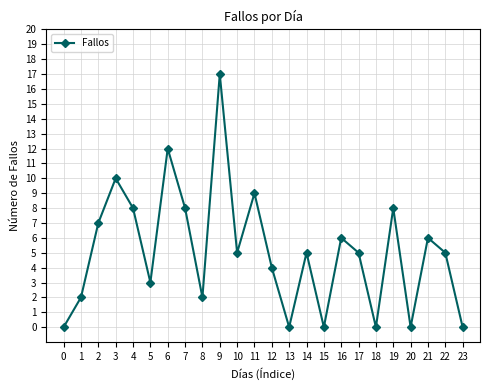

What is the change in value from 5 to 17?

+2